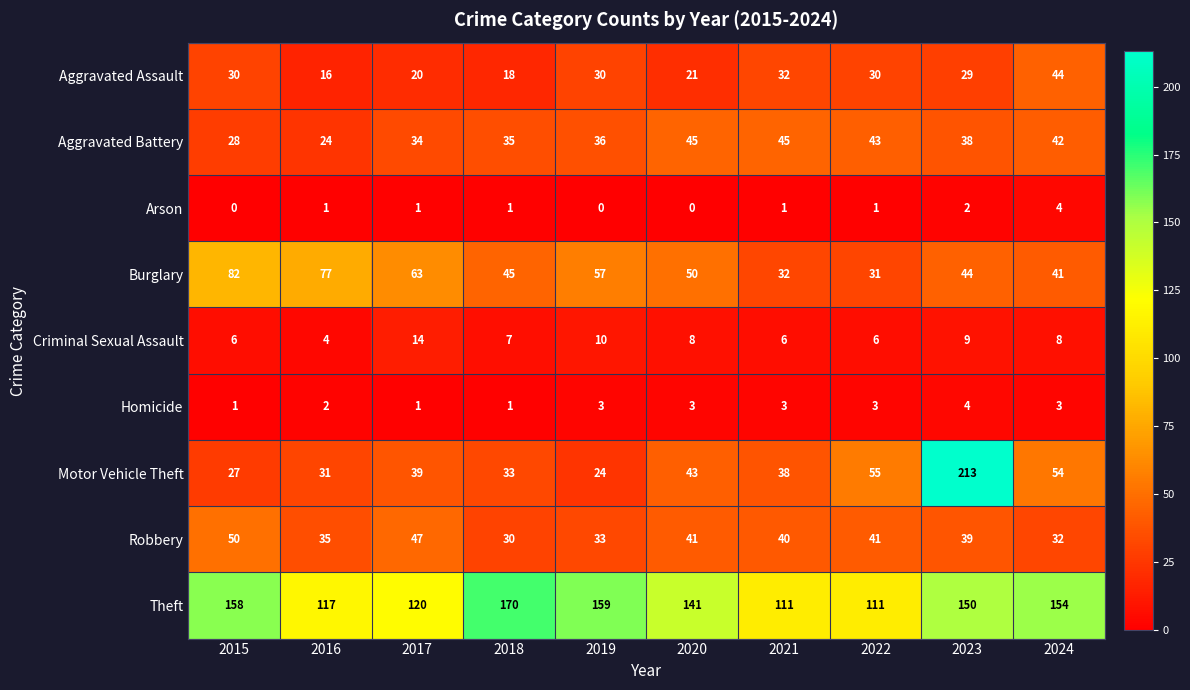

Count the number of data series in this chart.

9